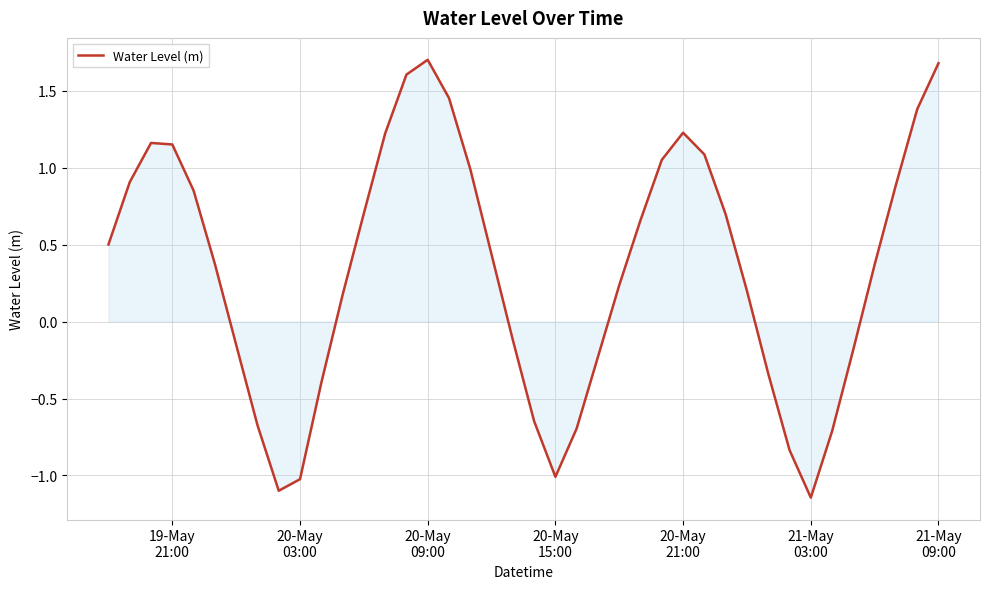

How many positive values are there?

25